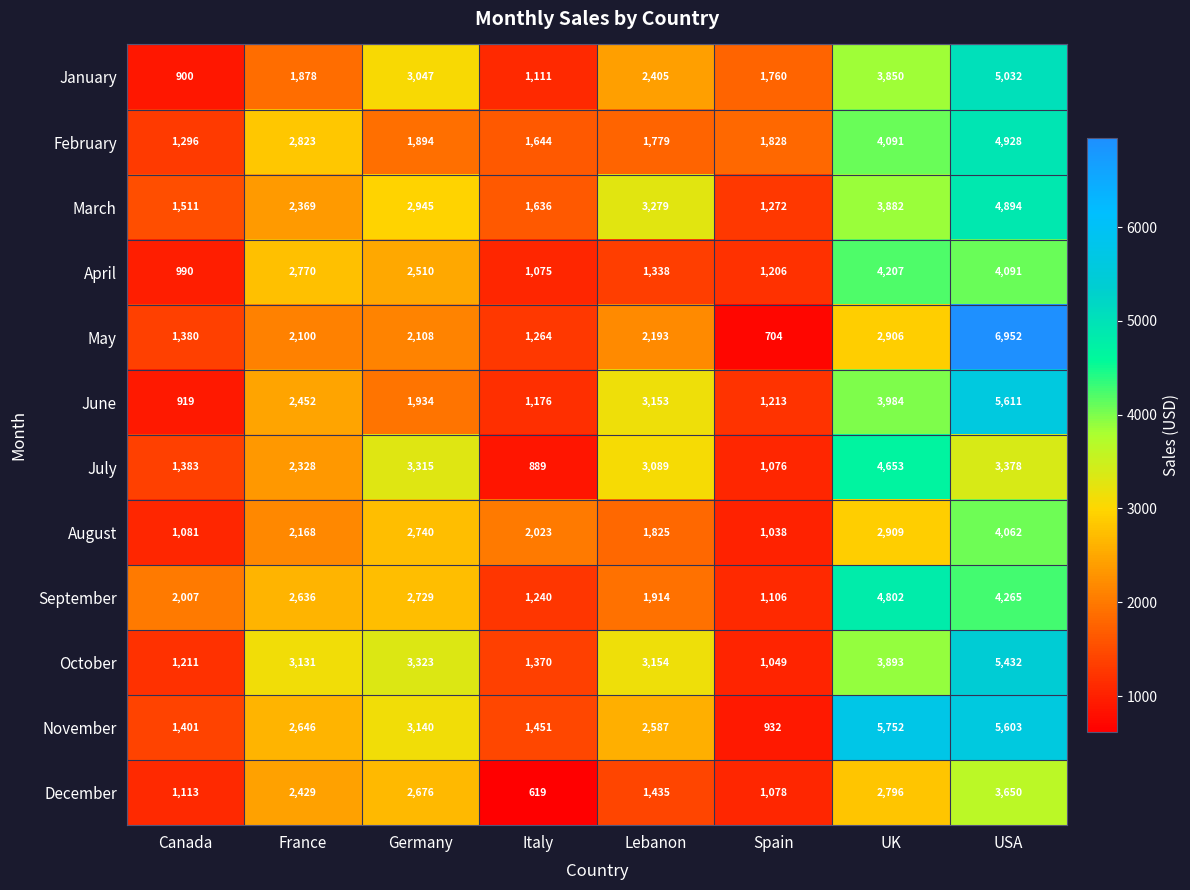

Which label corresponds to the largest value in the chart?

USA